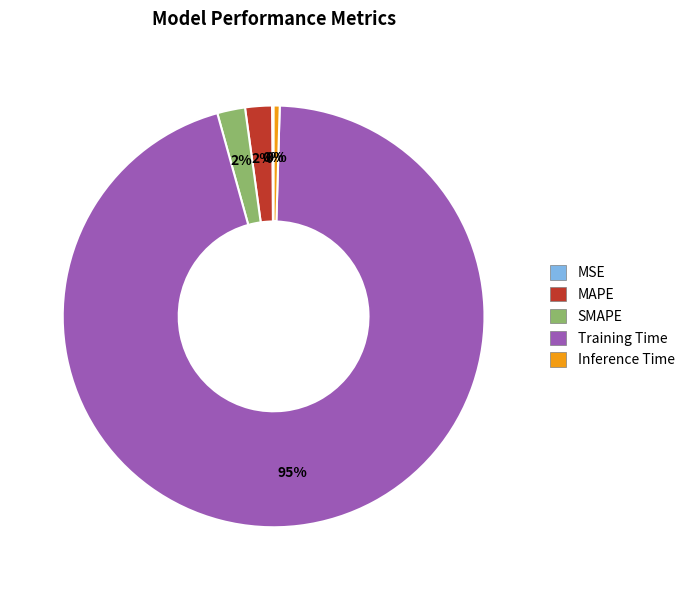

Which category has the biggest portion of the pie?

Training Time